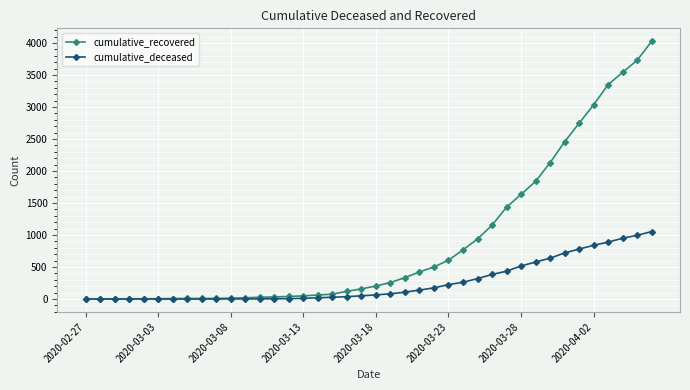

Rank the series by their maximum value, from highest to lowest.

cumulative_recovered, cumulative_deceased